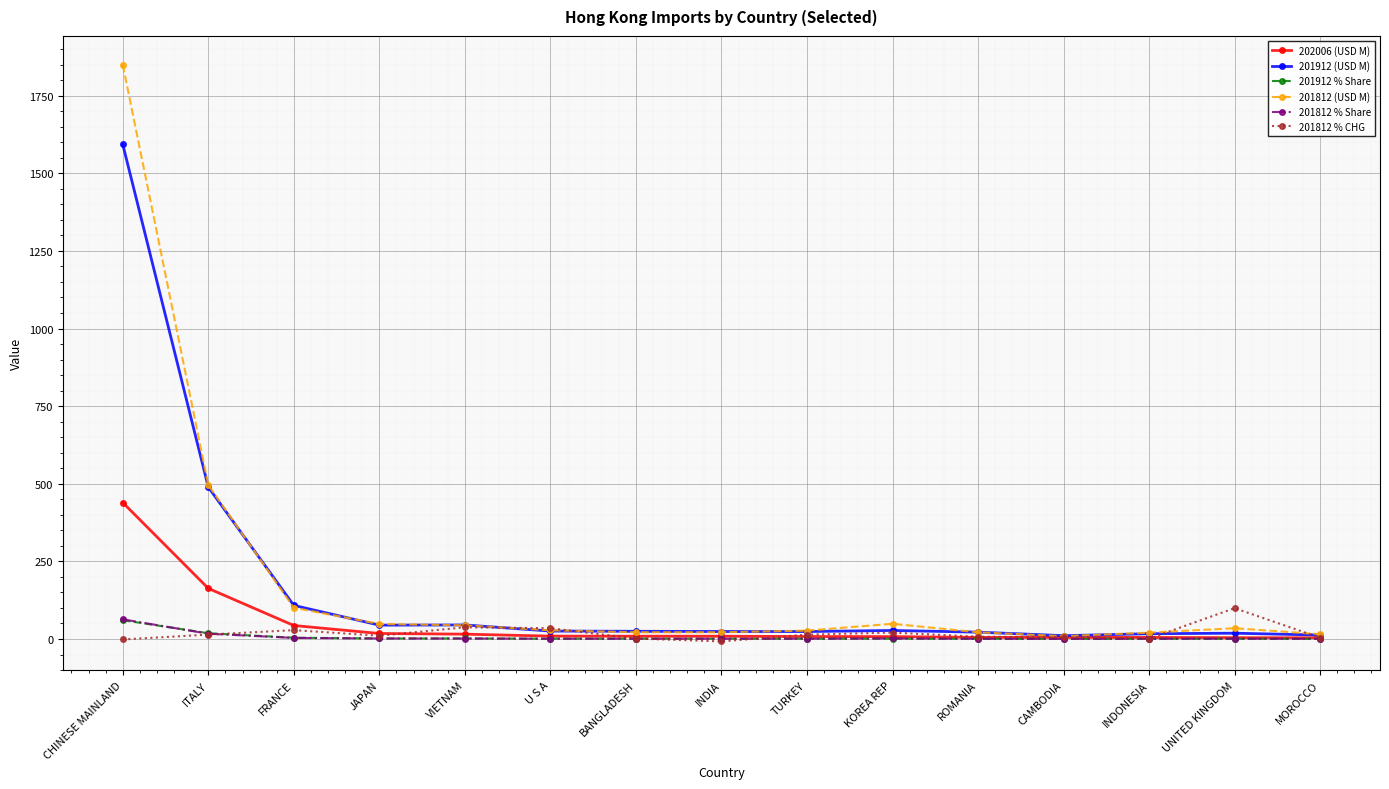

What is the label of the 5th point from the right?

ROMANIA